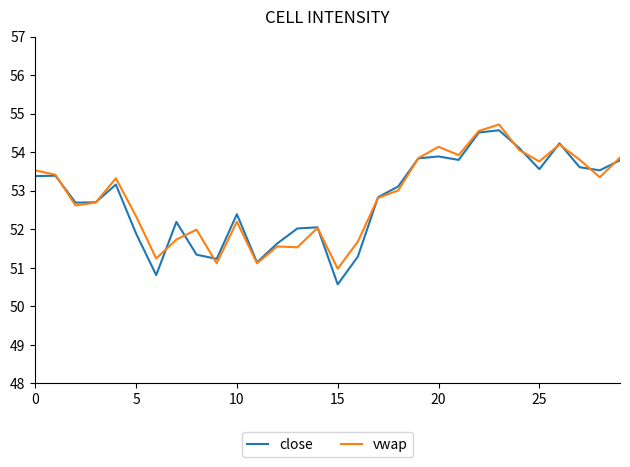

What is the maximum value for close?

54.6